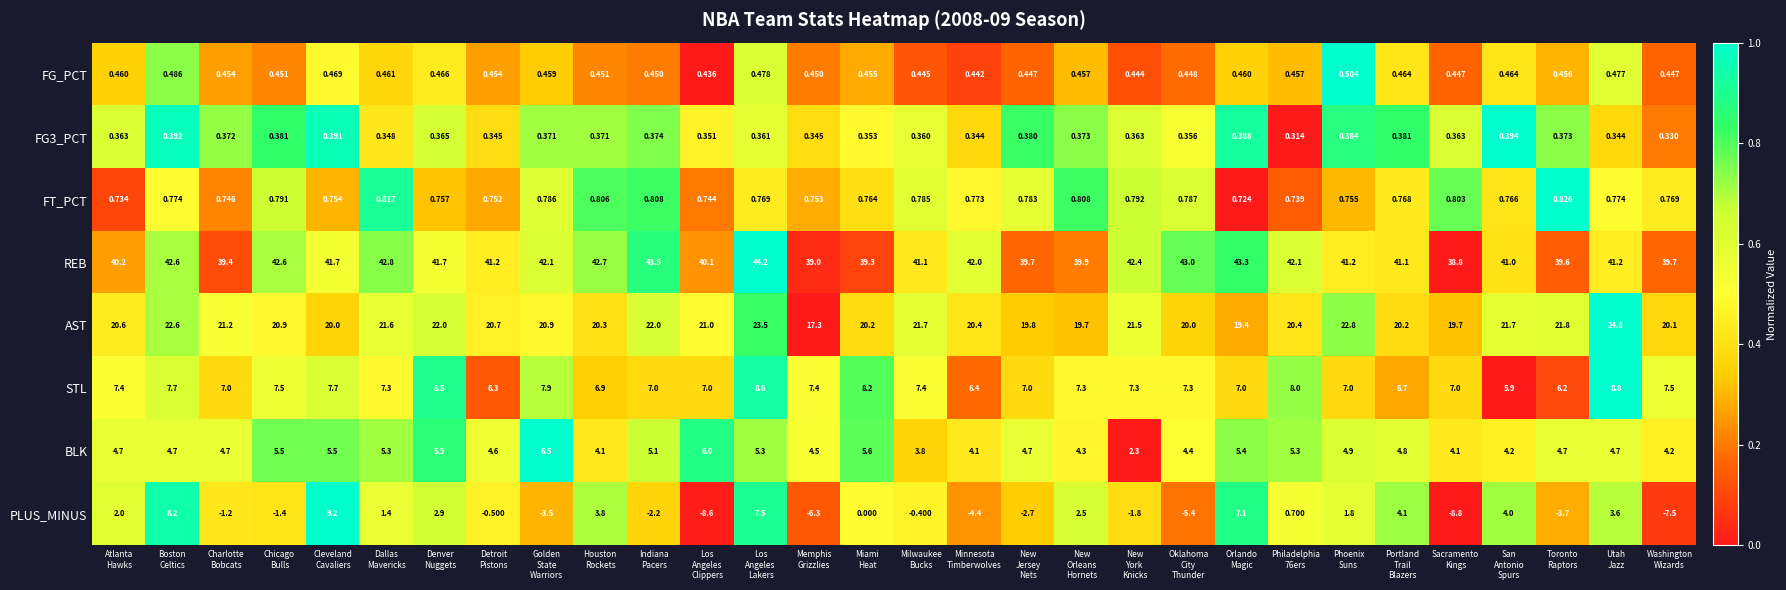

Which series has the largest range (max minus min)?

PLUS_MINUS